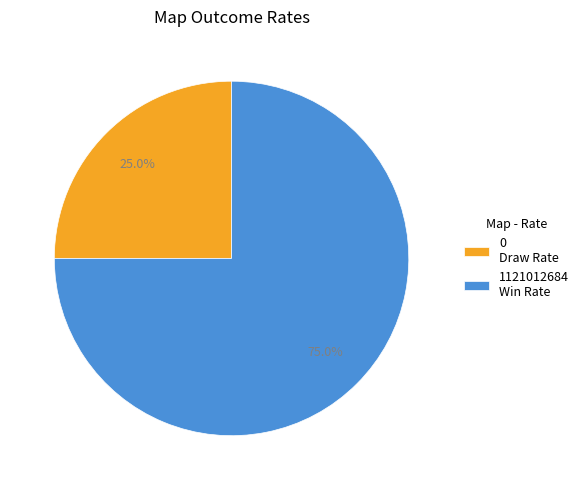

Which has a higher value, 0 Draw Rate or 1121012684 Win Rate?

1121012684 Win Rate